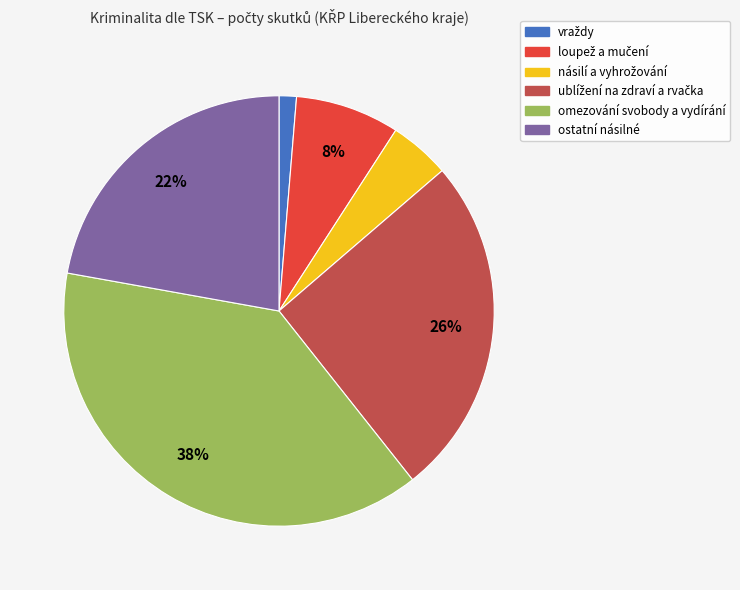

To the nearest percent, what portion does ostatní násilné represent?

22%